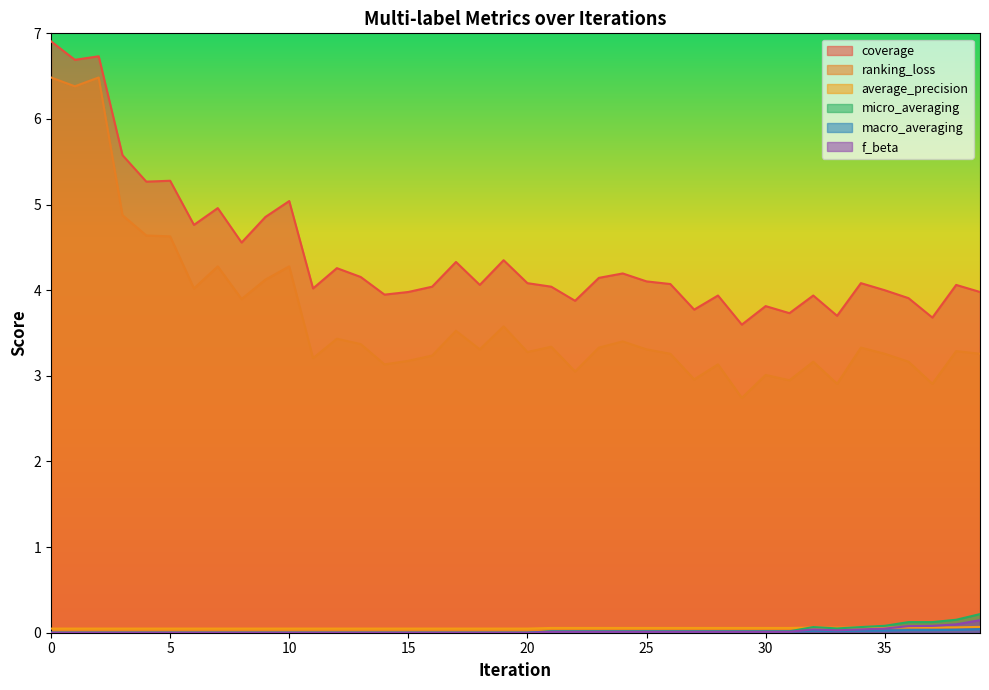

True or false: micro_averaging and ranking_loss intersect in this chart.

False